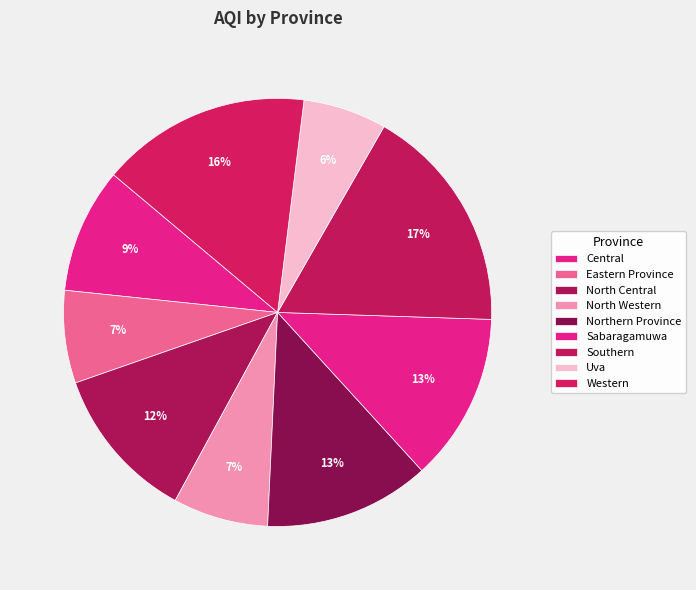

What is the change in value from Northern Province to Southern?

+48